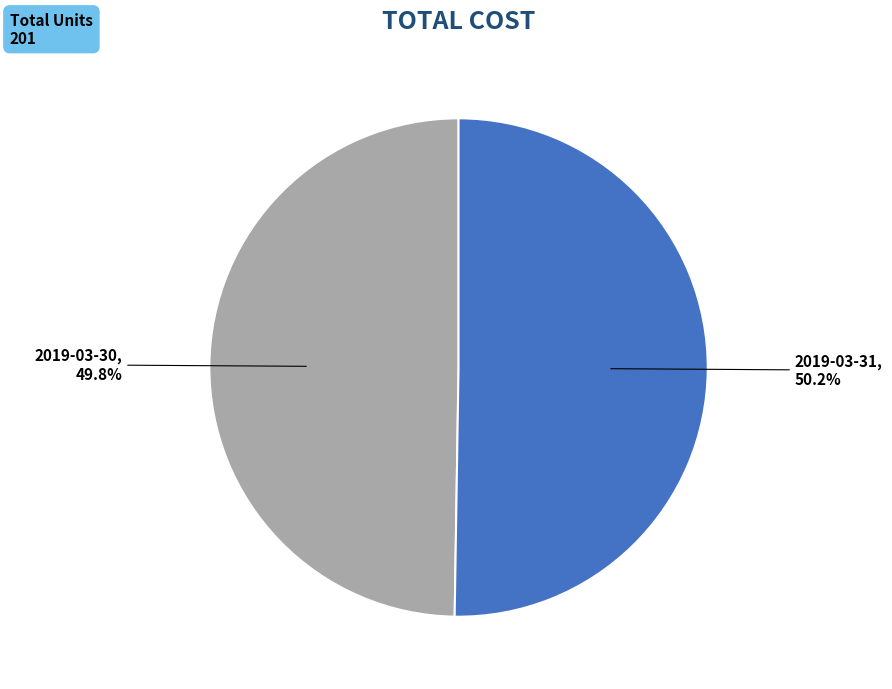

True or false: 2019-03-31 accounts for 50% of the total.

True